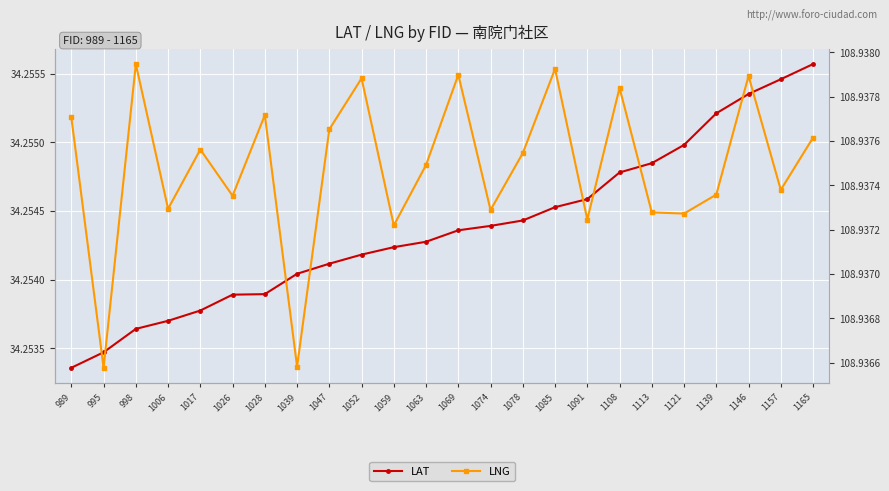

Which category has the lowest value across all series?

989